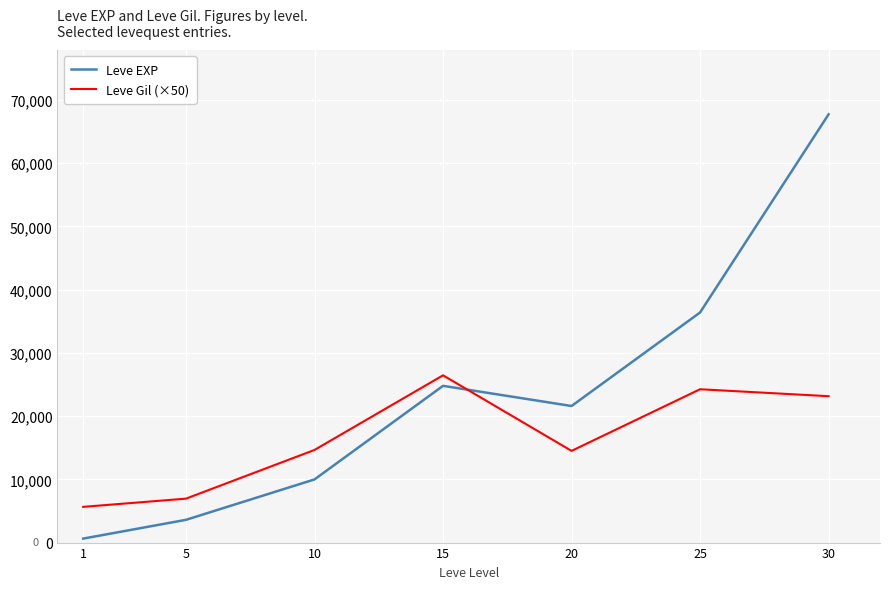

In Leve Gil (×50), how many points are lower than both neighbors (excluding endpoints)?

1